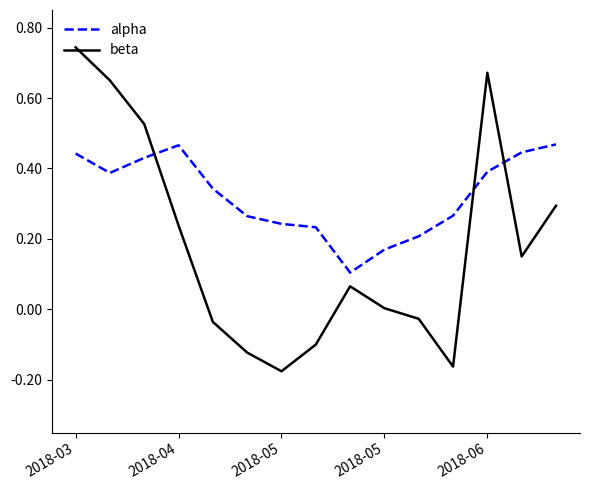

Which series has the largest total across all categories?

alpha